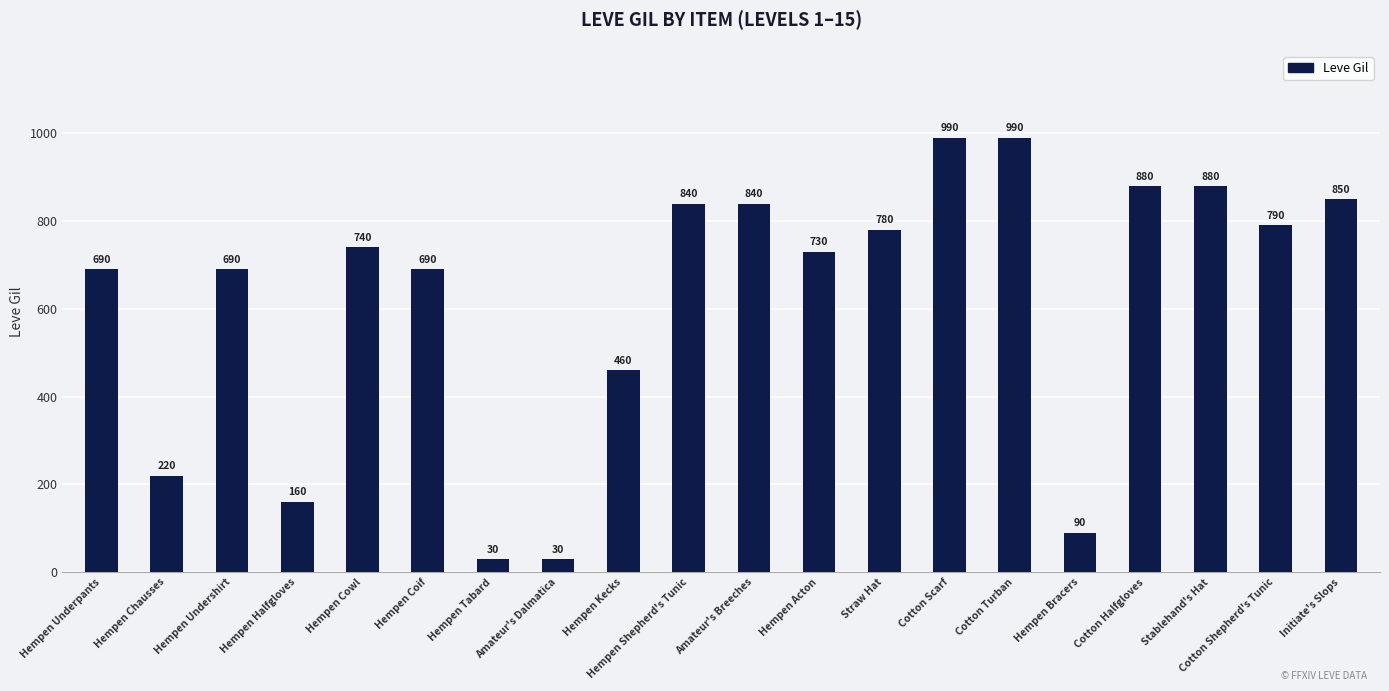

Count the number of data series in this chart.

1